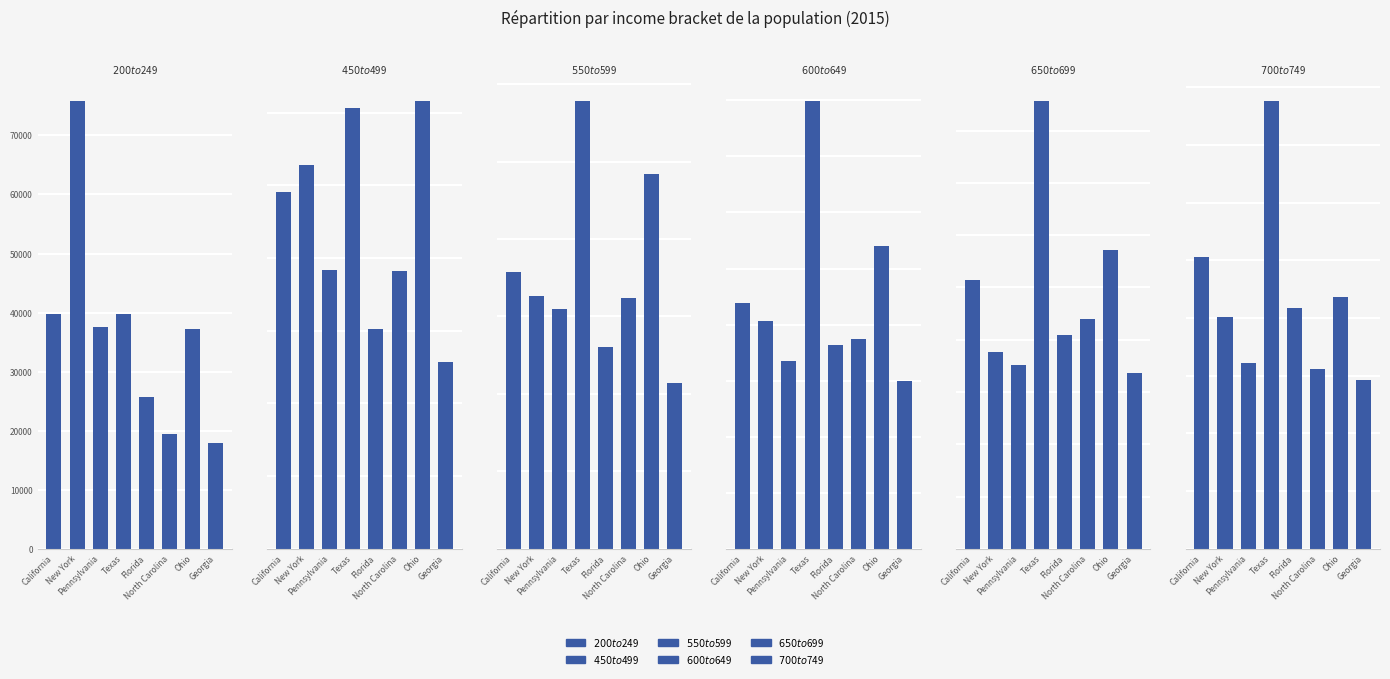

Reading left to right, list all the values displayed in this chart.

$200 to $249: California=39713	New York=75748	Pennsylvania=37594	Texas=39827	Florida=25641	North Carolina=19497	Ohio=37276	Georgia=17889
$450 to $499: California=49042	New York=52813	Pennsylvania=38411	Texas=60633	Florida=30279	North Carolina=38171	Ohio=61523	Georgia=25670
$550 to $599: California=71514	New York=65259	Pennsylvania=61954	Texas=115506	Florida=52133	North Carolina=64715	Ohio=96672	Georgia=42936
$600 to $649: California=87801	New York=81350	Pennsylvania=66920	Texas=159599	Florida=72811	North Carolina=74884	Ohio=108092	Georgia=59730
$650 to $699: California=102937	New York=75132	Pennsylvania=70356	Texas=171174	Florida=81780	North Carolina=87822	Ohio=114270	Georgia=67265
$700 to $749: California=126260	New York=100619	Pennsylvania=80723	Texas=193878	Florida=104243	North Carolina=77871	Ohio=109072	Georgia=72982